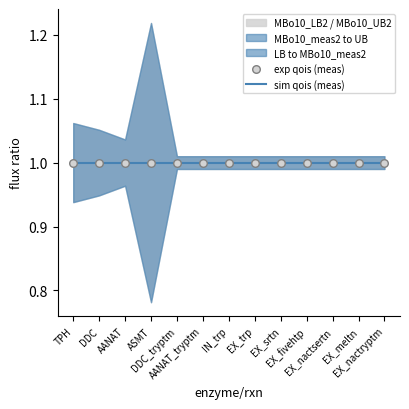

At which category is the sum across all series the highest?

TPH